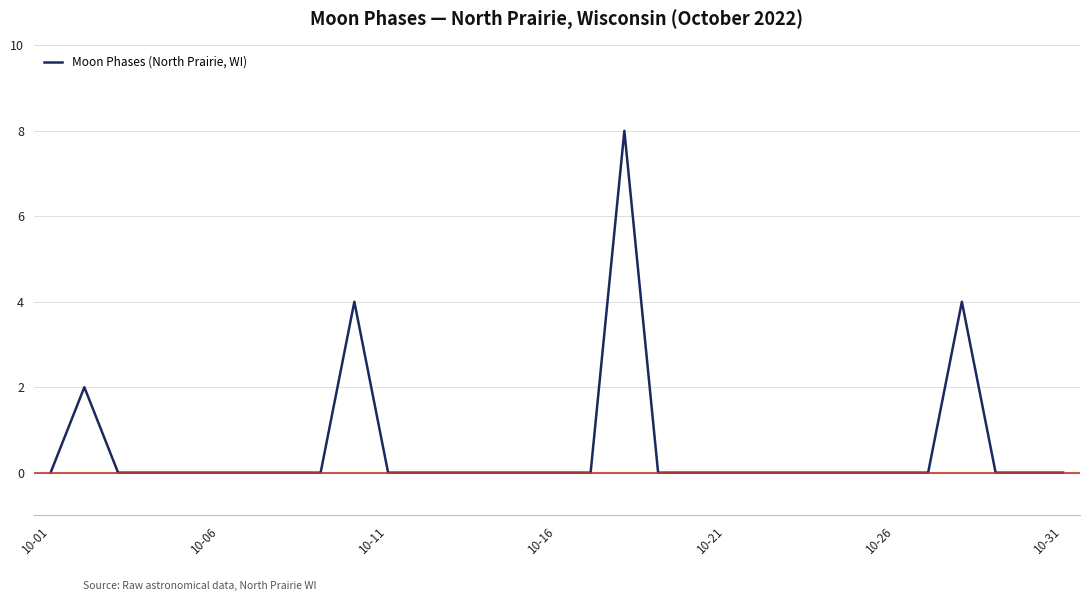

What is the maximum value shown in the chart?

8